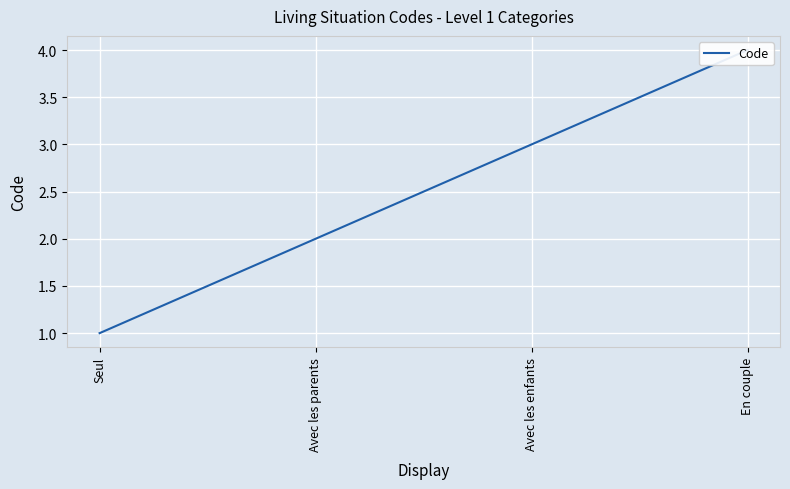

Reading right to left, extract all data points from this chart.

En couple=4	Avec les enfants=3	Avec les parents=2	Seul=1